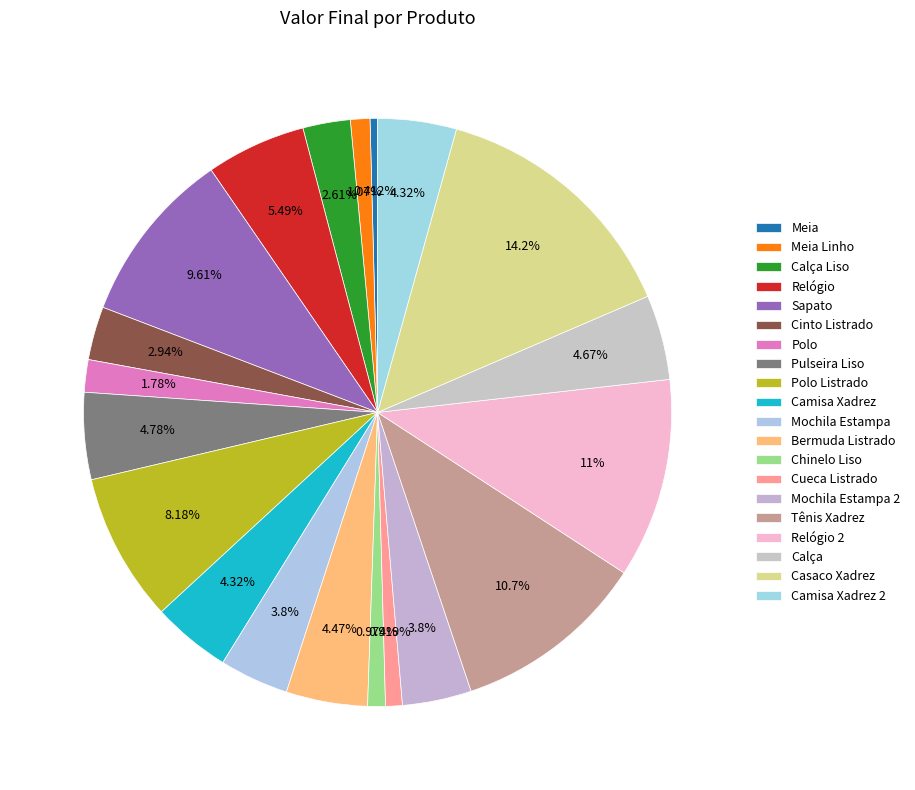

Rank the categories by value from highest to lowest.

Casaco Xadrez, Relógio 2, Tênis Xadrez, Sapato, Polo Listrado, Relógio, Pulseira Liso, Calça, Bermuda Listrado, Camisa Xadrez, Camisa Xadrez 2, Mochila Estampa, Mochila Estampa 2, Cinto Listrado, Calça Liso, Polo, Meia Linho, Chinelo Liso, Cueca Listrado, Meia